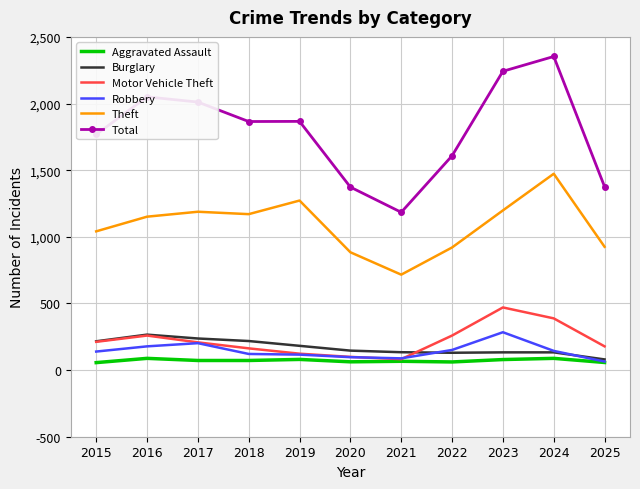

True or false: Total and Motor Vehicle Theft cross at least once.

False